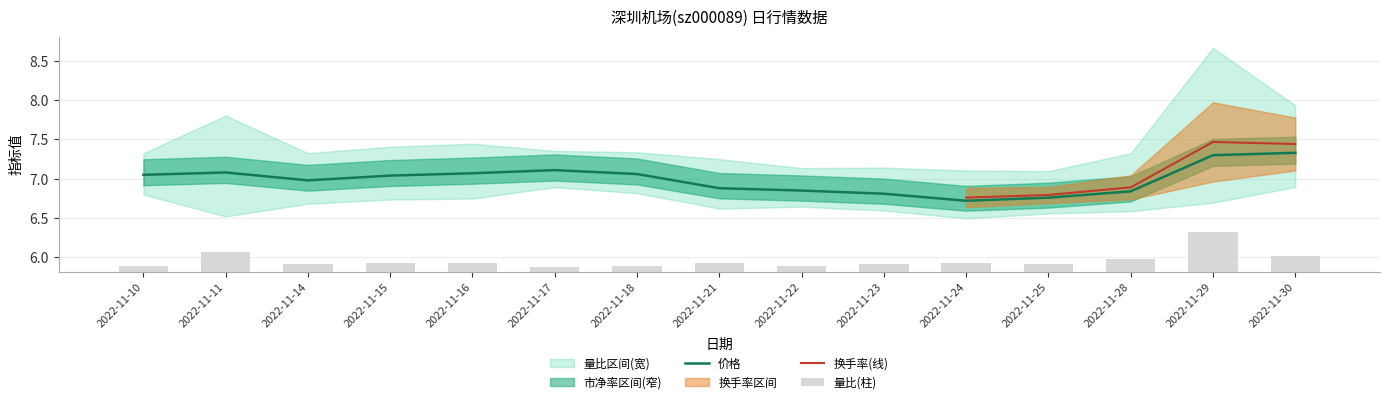

At 2022-11-11, list the series in order from largest to smallest.

价格, 量比